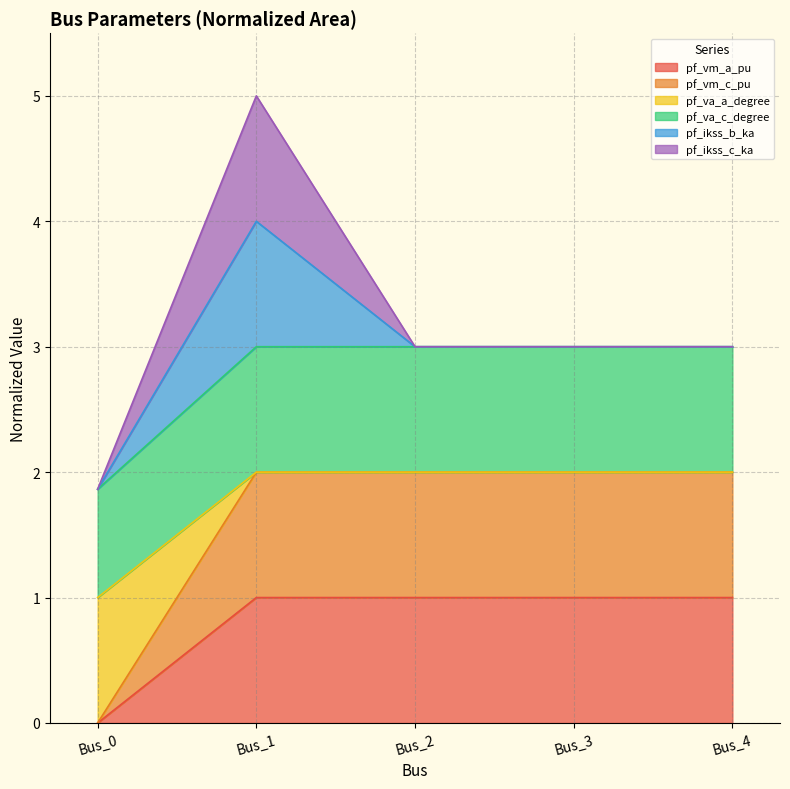

At which category is the sum across all series the highest?

Bus_3